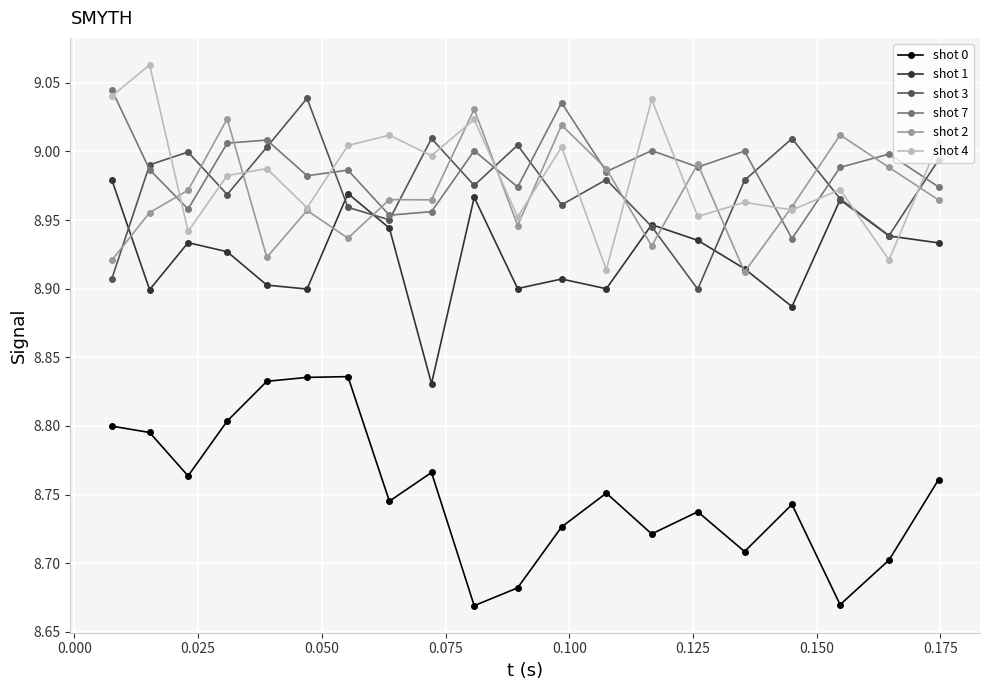

True or false: shot 0 and shot 4 cross at least once.

False